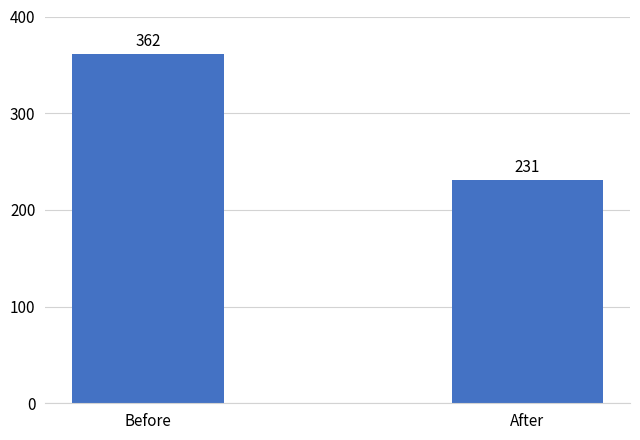

What is the difference between the values at After and Before?

130.9